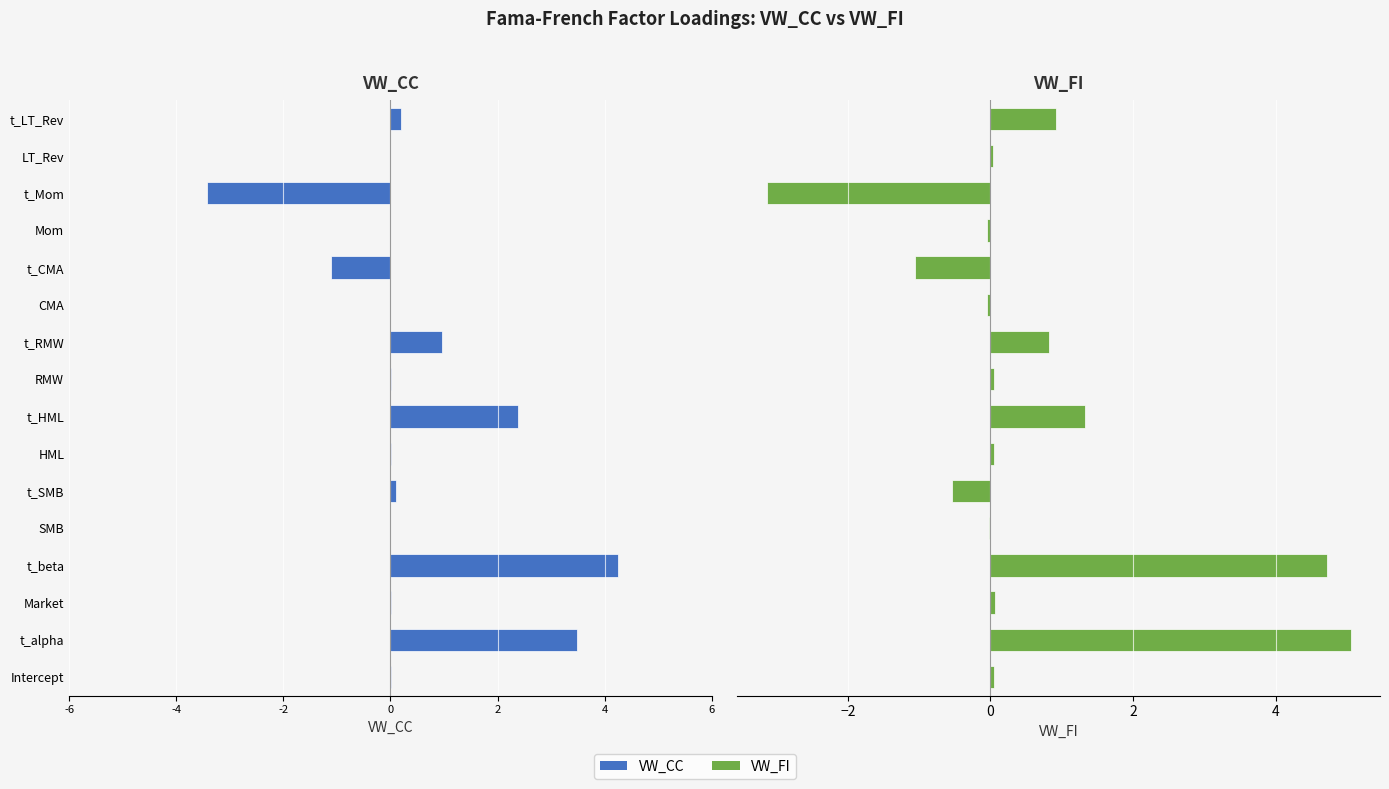

How many values in VW_FI are below zero?

6